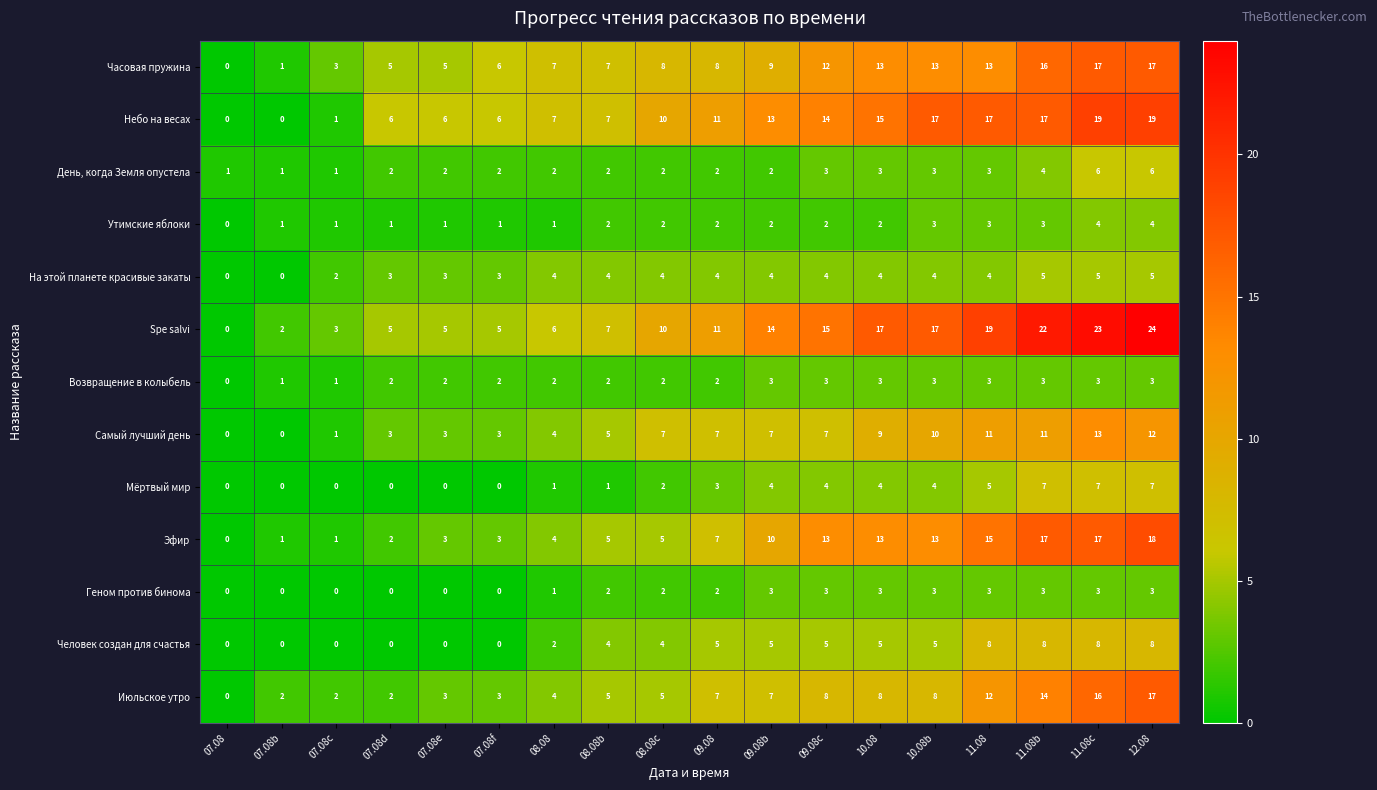

What is the difference between the highest and lowest values at 07.08c?

3